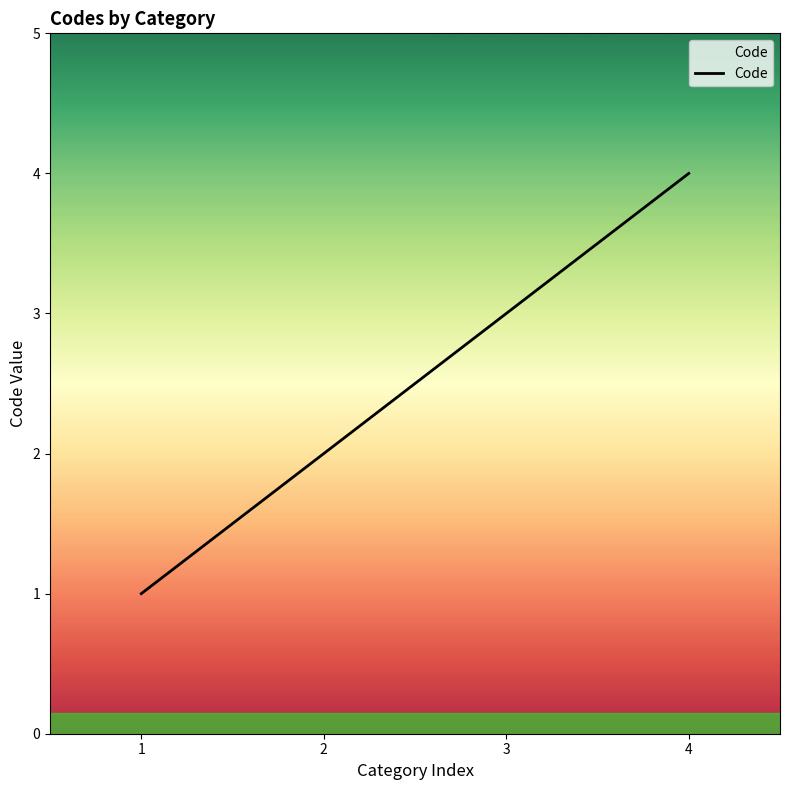

How many values are between 2 and 4?

3